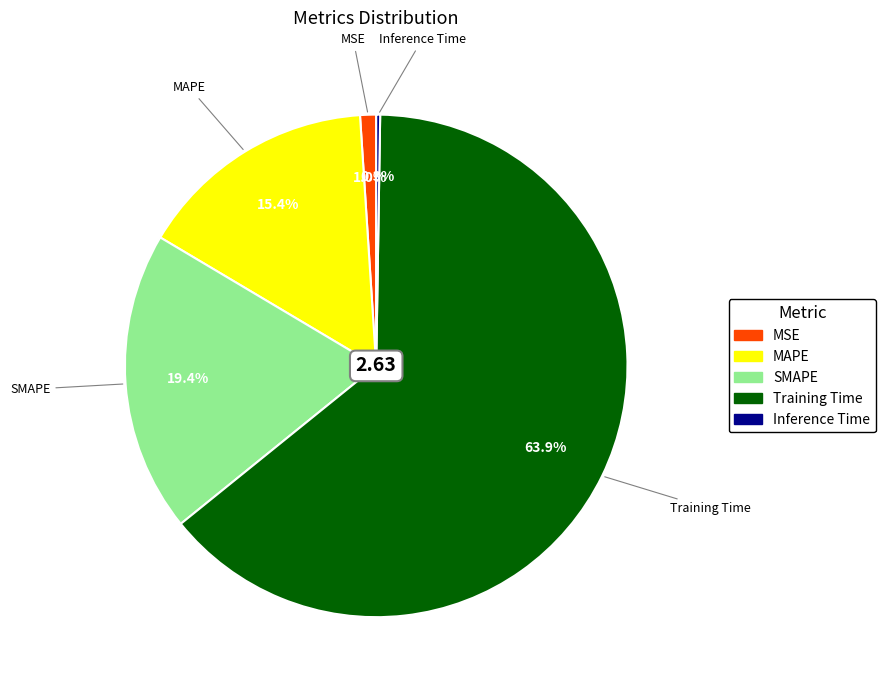

Is there any slice that represents more than half of the pie?

Yes